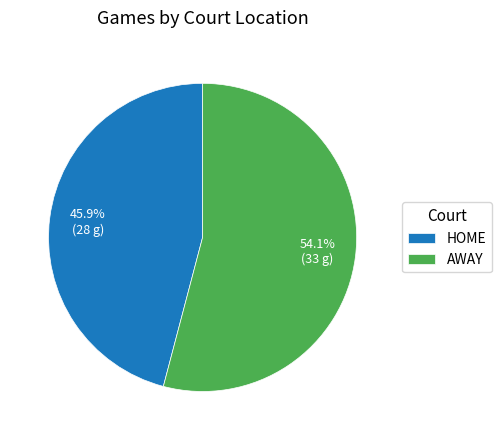

What is the largest slice in the pie chart?

AWAY